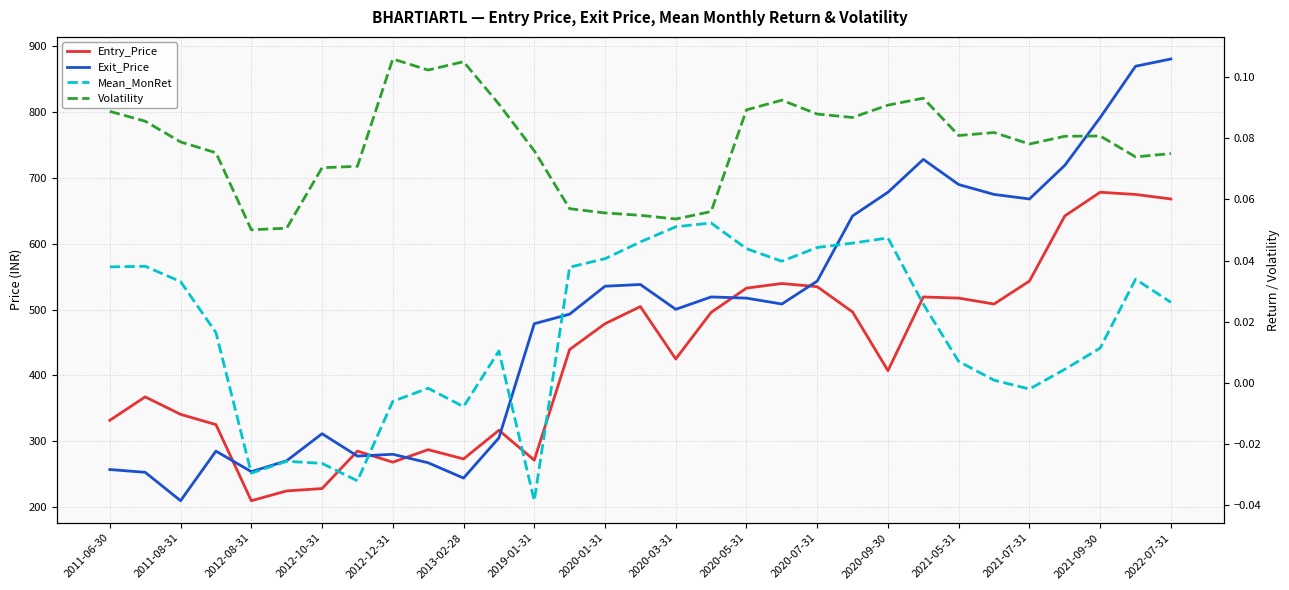

How many distinct data groups are displayed?

4